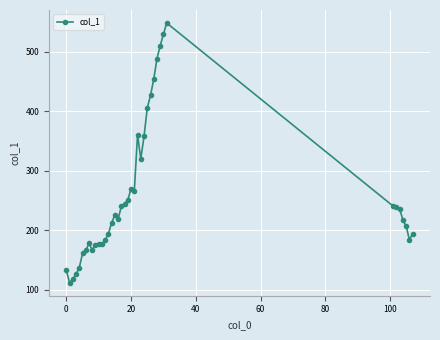

How many data points are less than 219?

19